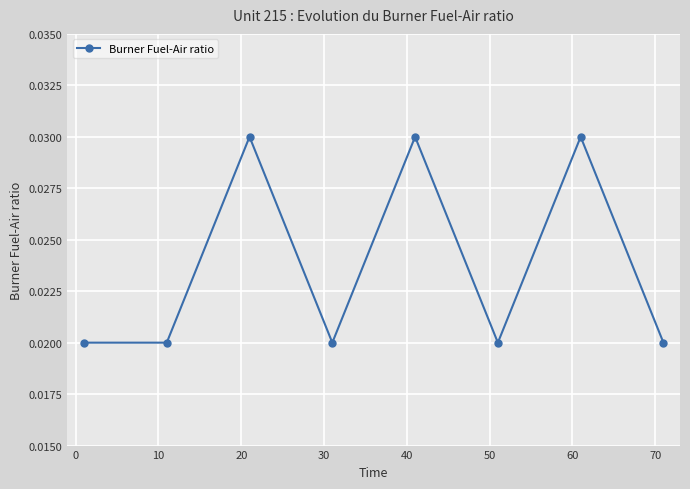

True or false: the data has more than 0 interior local peaks.

True